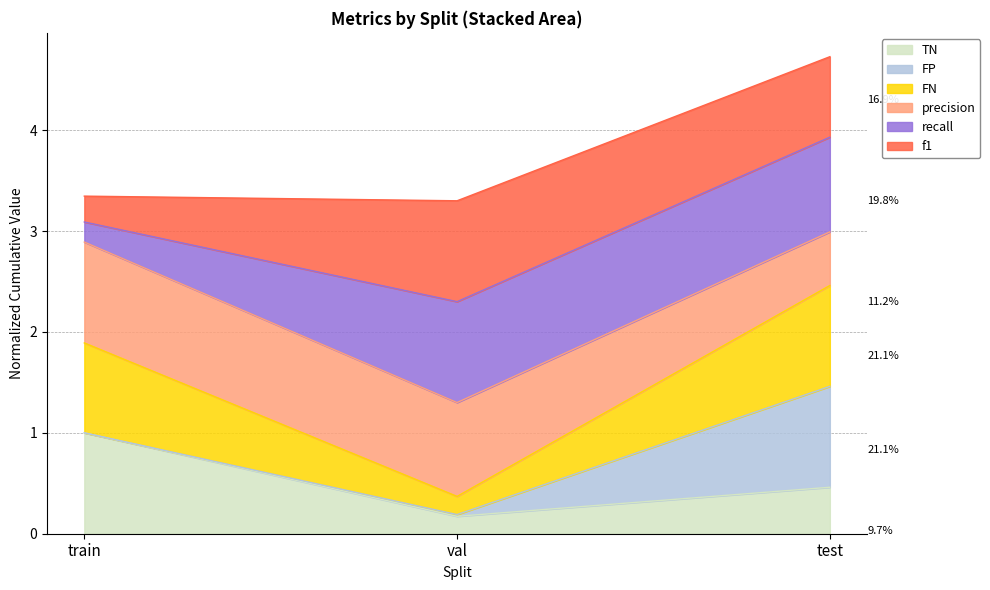

Which category has the lowest value in the FP series?

val